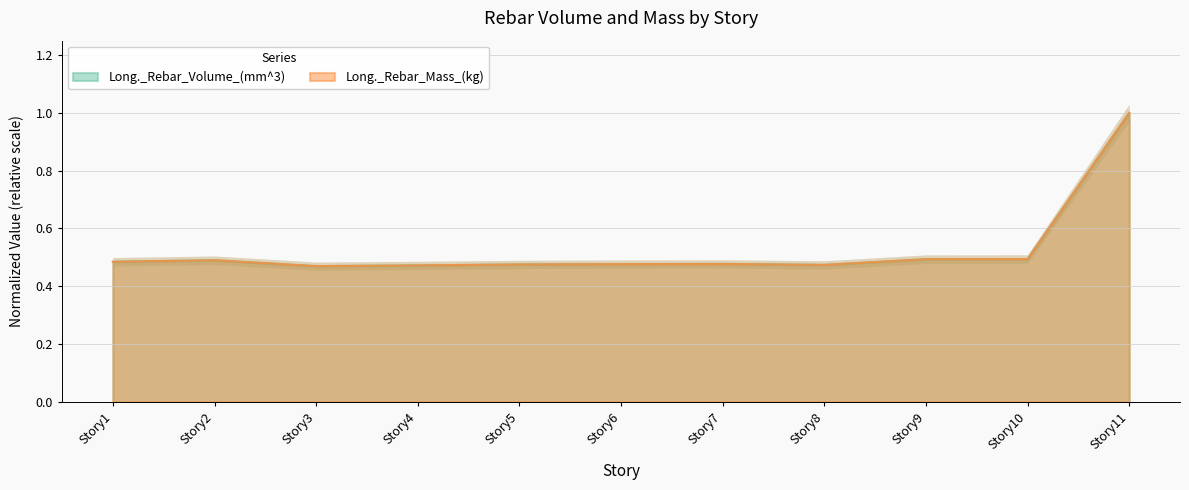

Is it true that Long._Rebar_Mass_(kg) equals 1.0 at Story11?

True